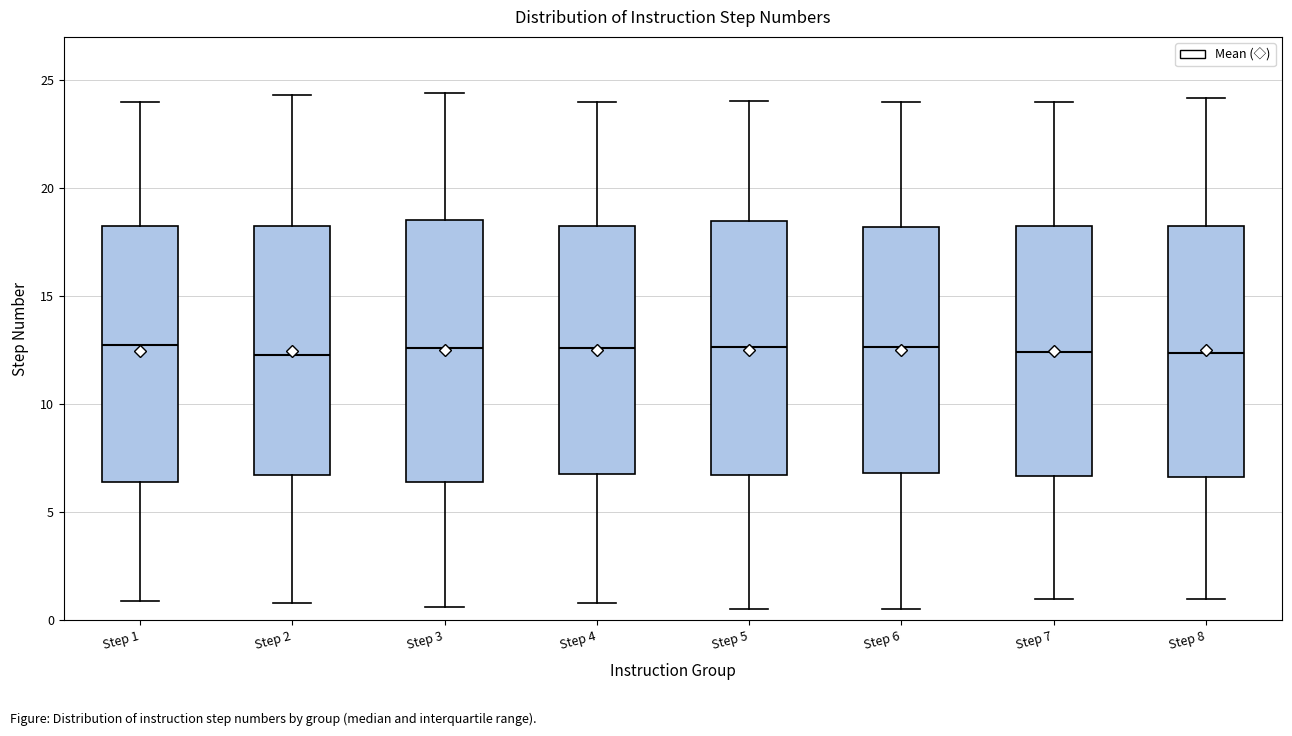

Where does the median line of the box for Step 1 sit on the y-axis? The values are not printed on the chart, so give them approximately, as read against the axis.

12.5